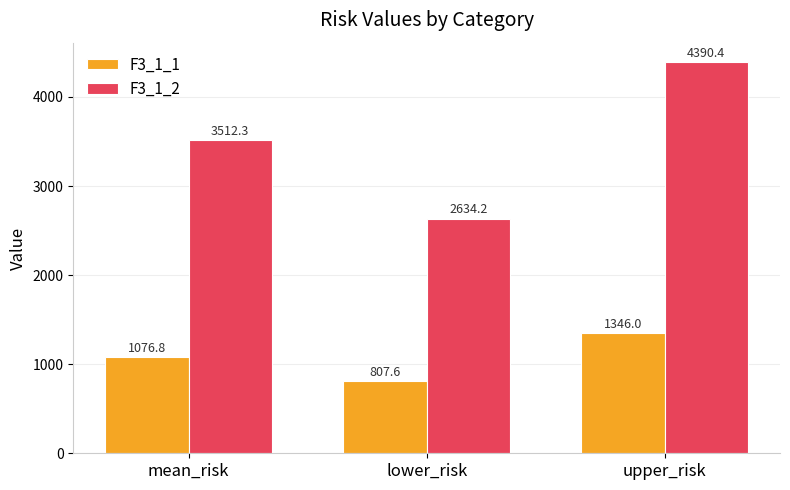

Which series changed the most between mean_risk and lower_risk?

F3_1_2